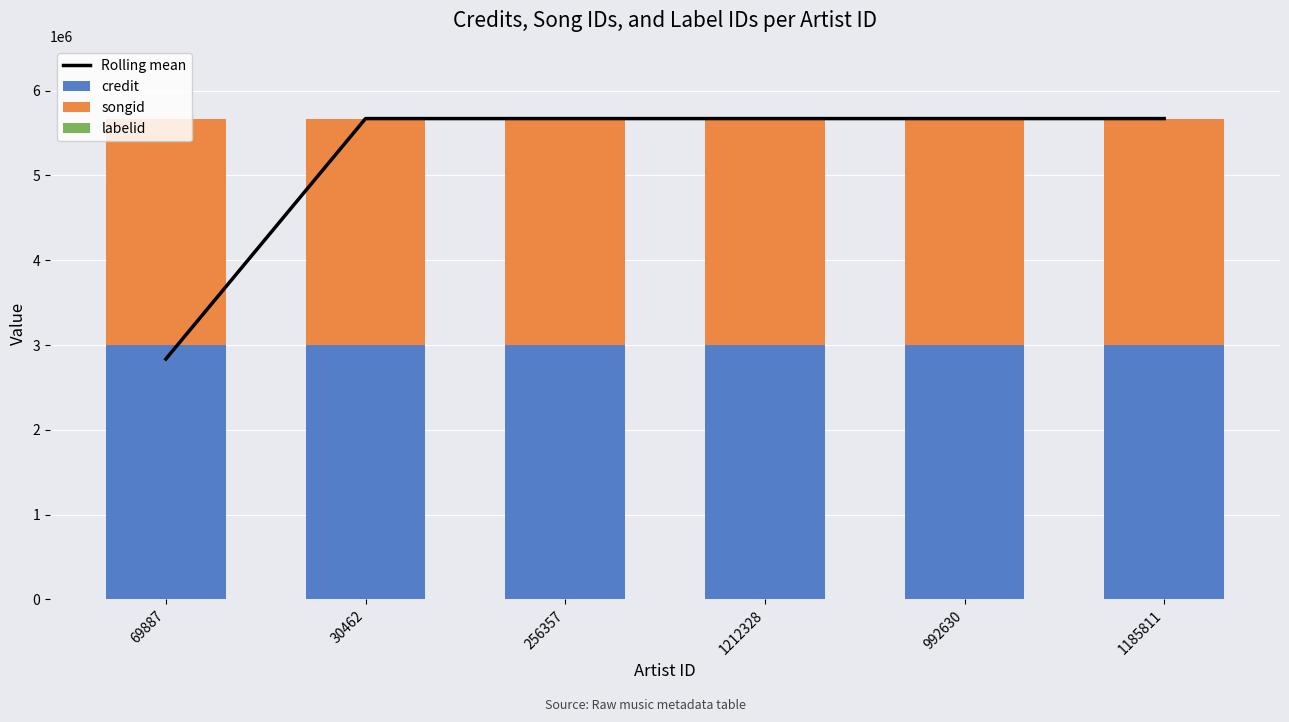

What is the minimum value for labelid?

1234.0